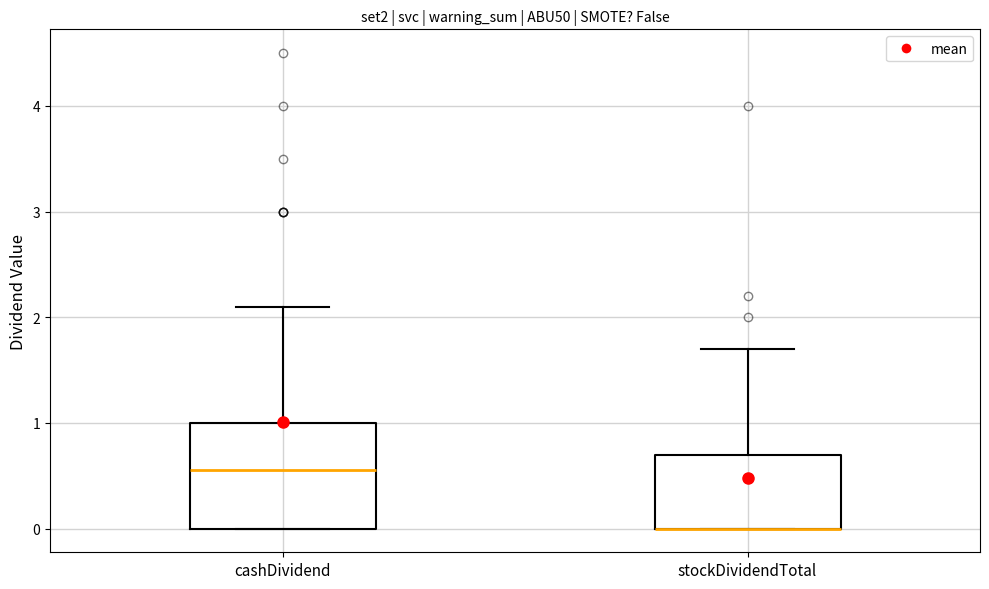

Reading left to right, read every box against the y-axis: the position of its median line, the range the box covers, and the ends of its whiskers. The values are not printed on the chart, so give them approximately, as read against the axis.

cashDividend: median 0.6, box 0.0 to 1.0, whiskers 0.0 to 2.1
stockDividendTotal: median 0.0 (drawn on the box's lower edge), box 0.0 to 0.7, whiskers 0.0 to 1.7